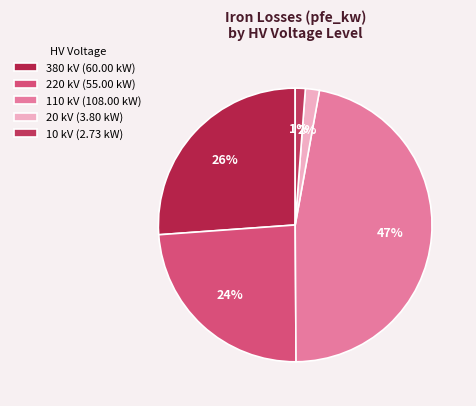

What is the largest slice in the pie chart?

110 kV (108.00 kW)